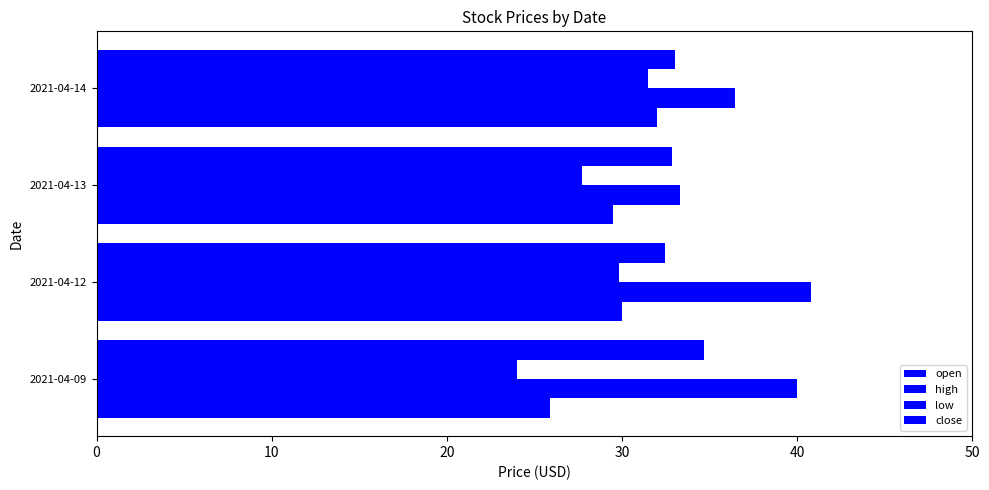

How many distinct data groups are displayed?

4